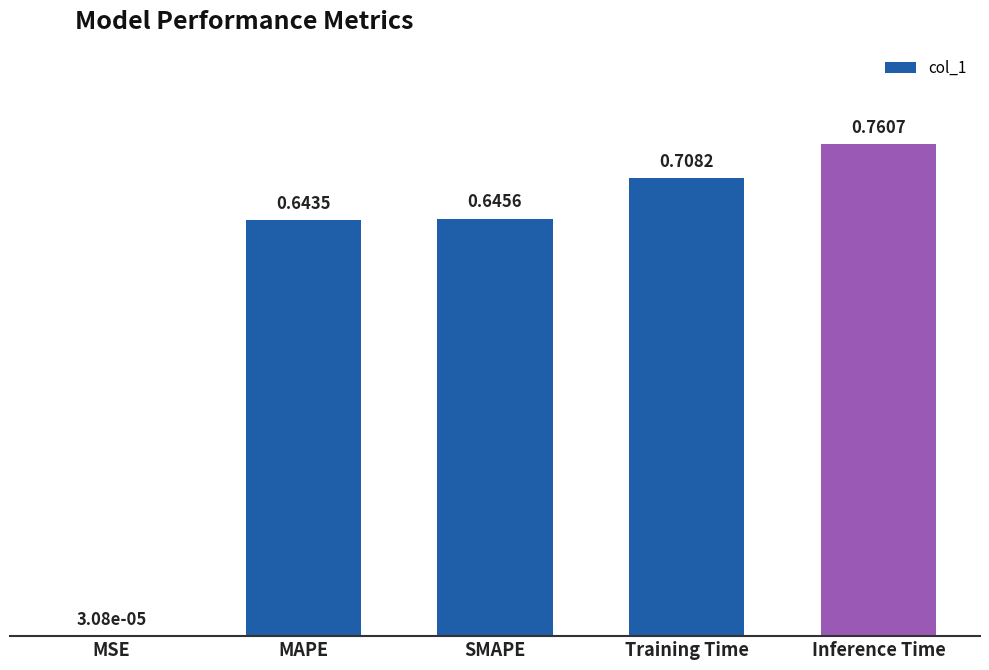

What is the change in value from MSE to SMAPE?

+0.6